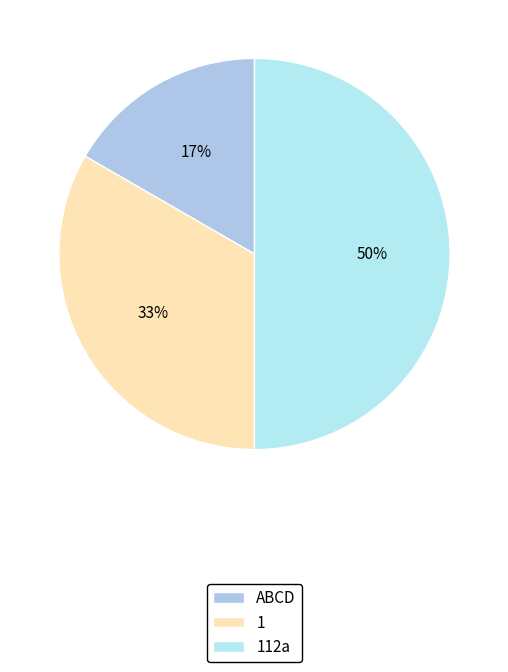

How many slices are in this pie chart?

3